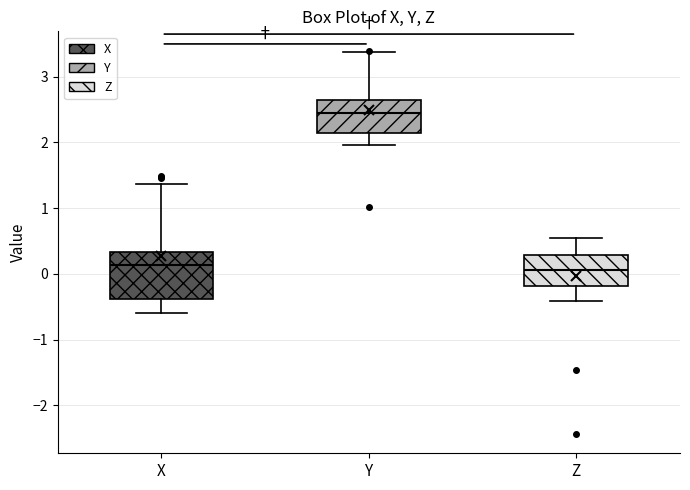

Comparing the boxes themselves (not the whiskers), which one is the tallest?

X